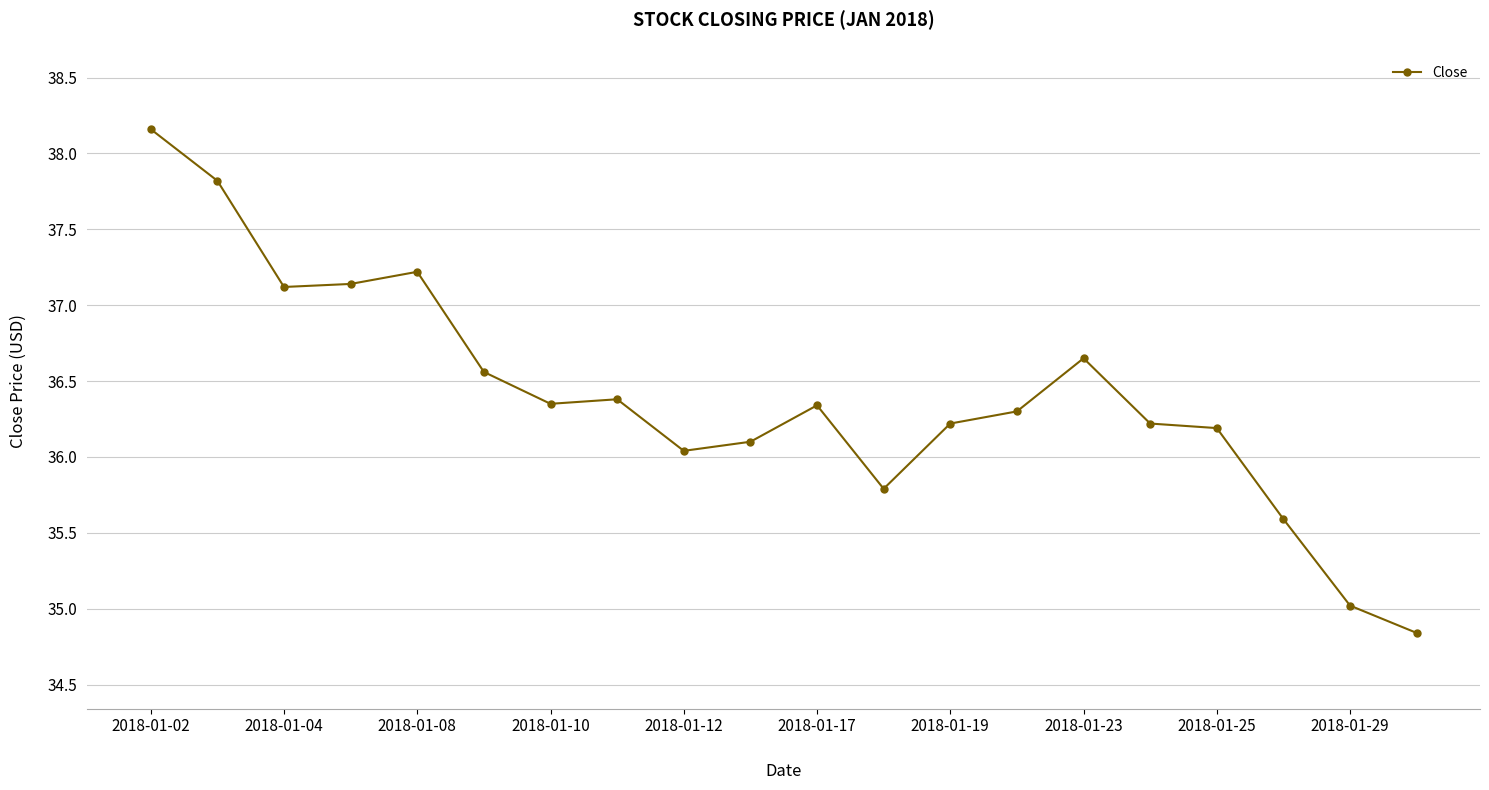

What is the smallest value displayed?

34.8